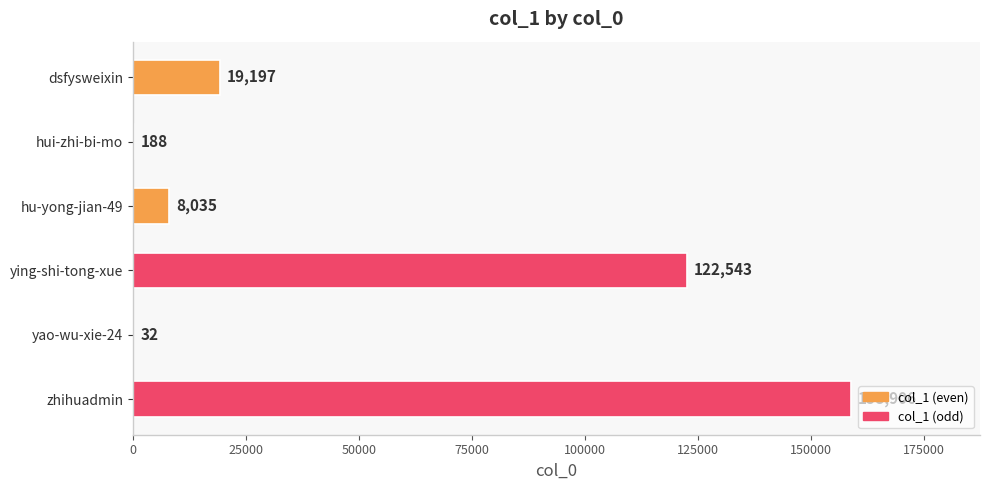

Which has a higher value, hui-zhi-bi-mo or ying-shi-tong-xue?

ying-shi-tong-xue